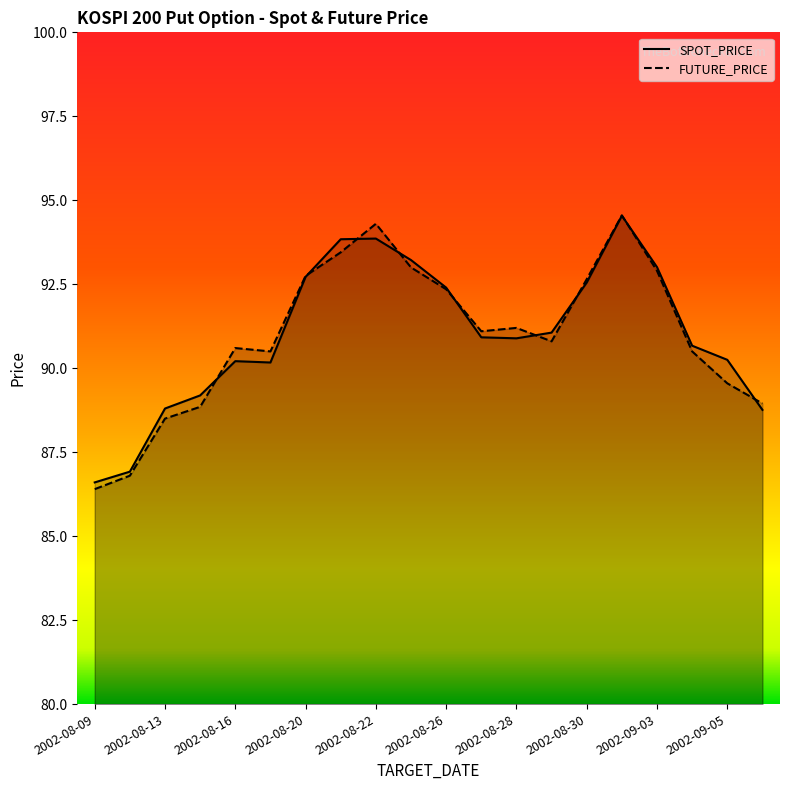

How many times do FUTURE_PRICE and SPOT_PRICE cross each other?

9